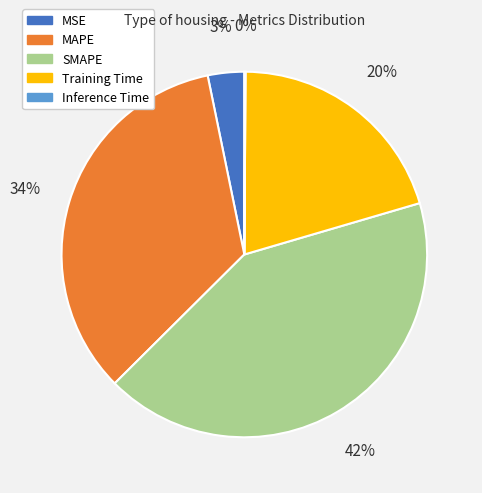

Is the sum of Training Time and MSE greater than half?

No